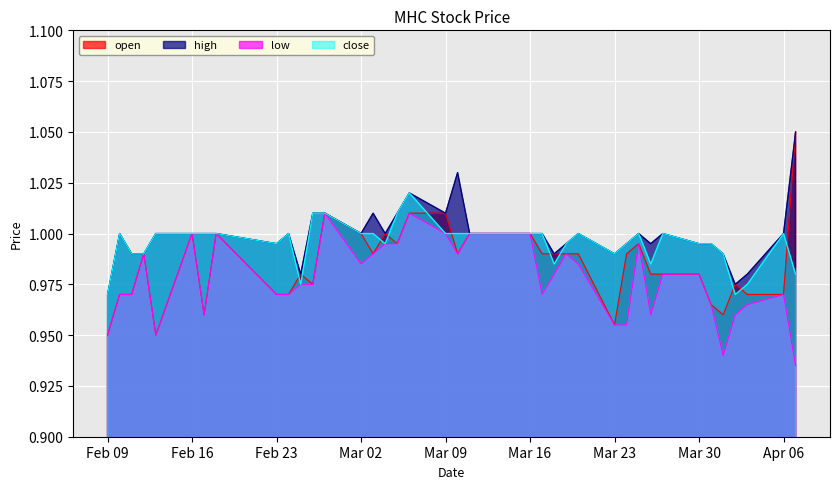

Where is high nearest to the value 1?

2015-02-10